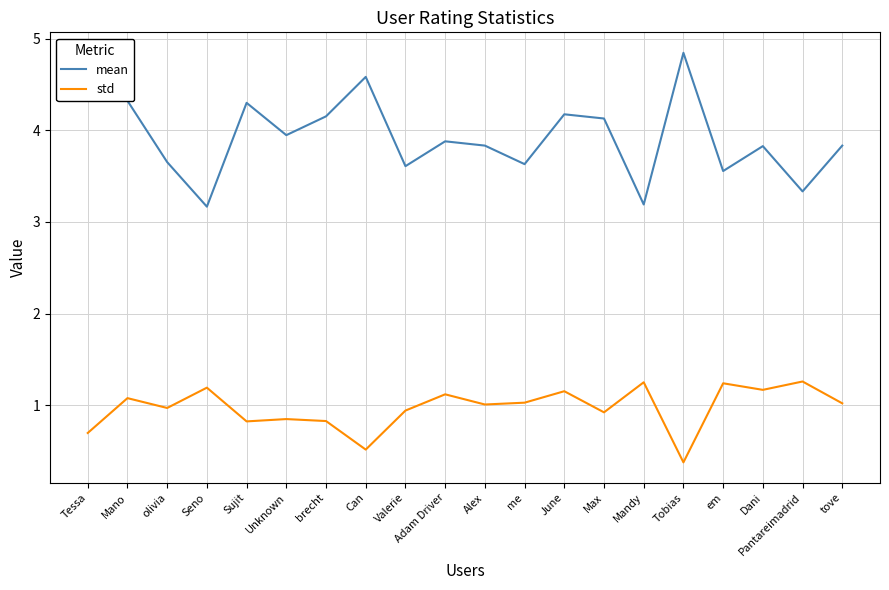

How many distinct data groups are displayed?

2